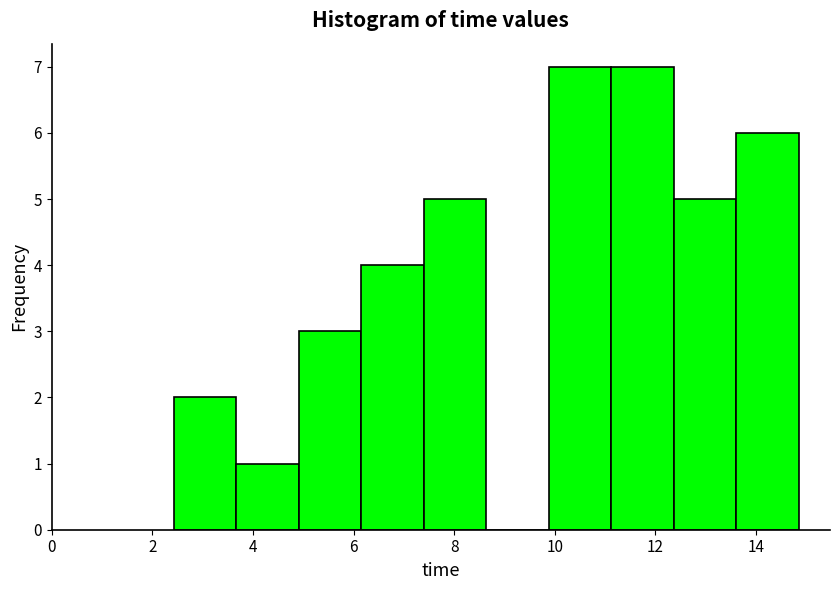

Reading left to right, list every bar in this chart as the range it spans on the x-axis followed by its height. Neither the bar edges nor the heights are printed on the chart, so give them approximately, as read against the axes.

2.4 to 3.6: 2
3.6 to 5.0: 1
5.0 to 6.2: 3
6.2 to 7.4: 4
7.4 to 8.6: 5
8.6 to 9.8: 0
9.8 to 11.2: 7
11.2 to 12.4: 7
12.4 to 13.6: 5
13.6 to 14.8: 6